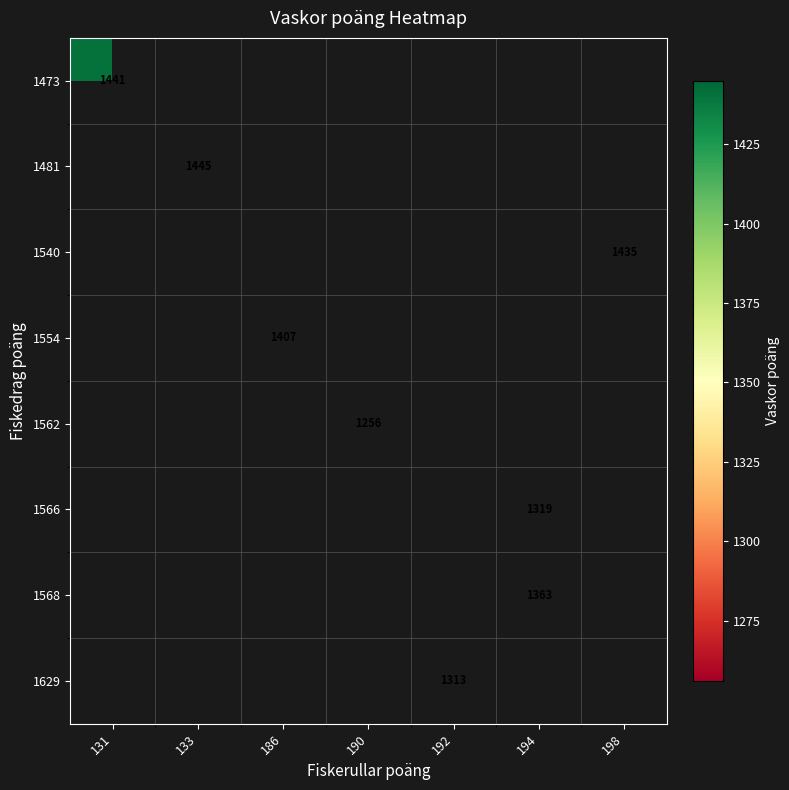

Which category has the lowest value across all series?

190